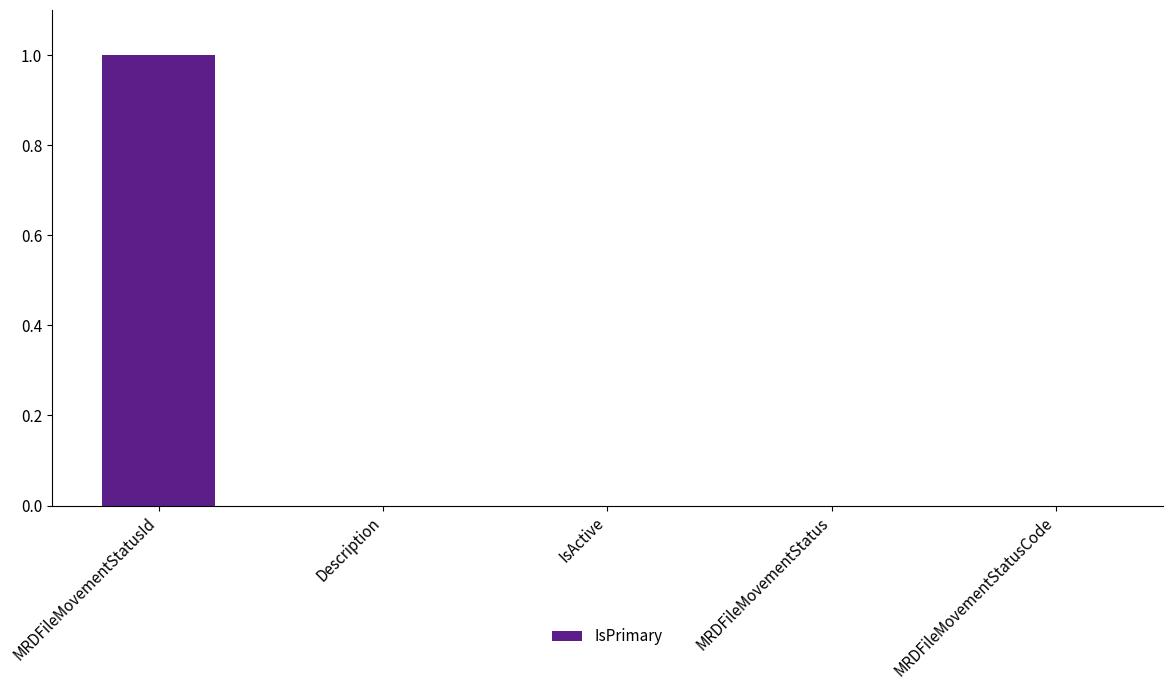

At which category does the chart reach its peak across all series?

MRDFileMovementStatusId